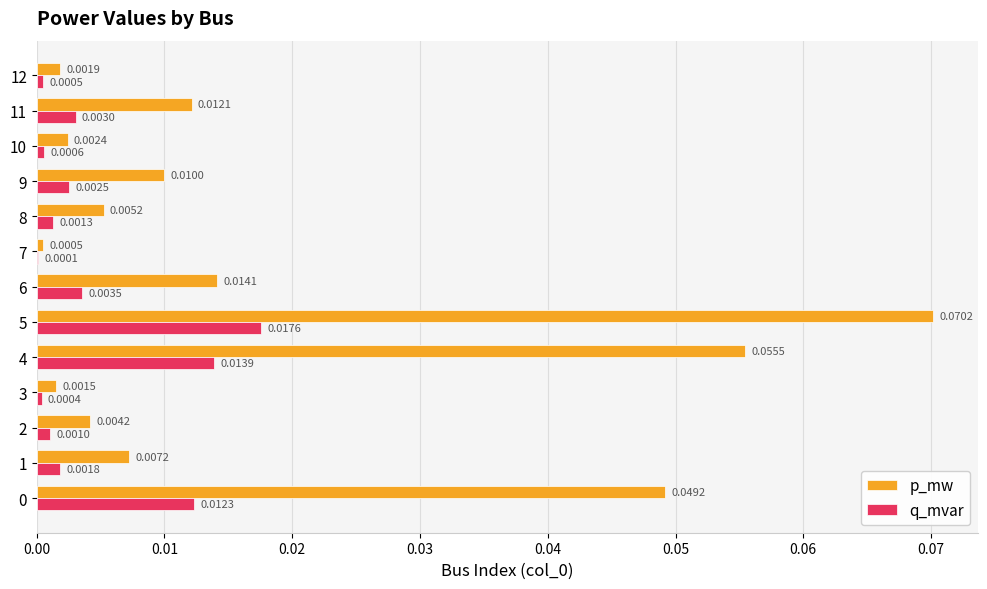

What are all the series names shown in the legend?

p_mw, q_mvar